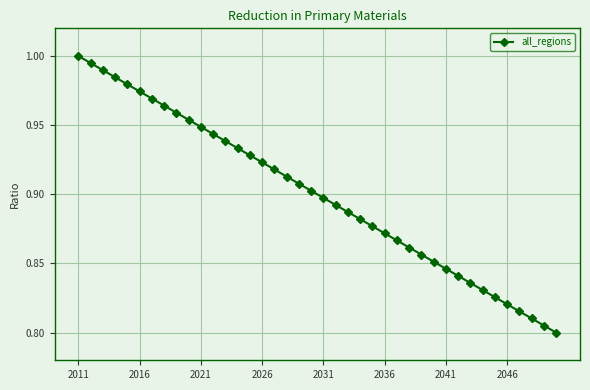

What is the sum of all values?

36.0